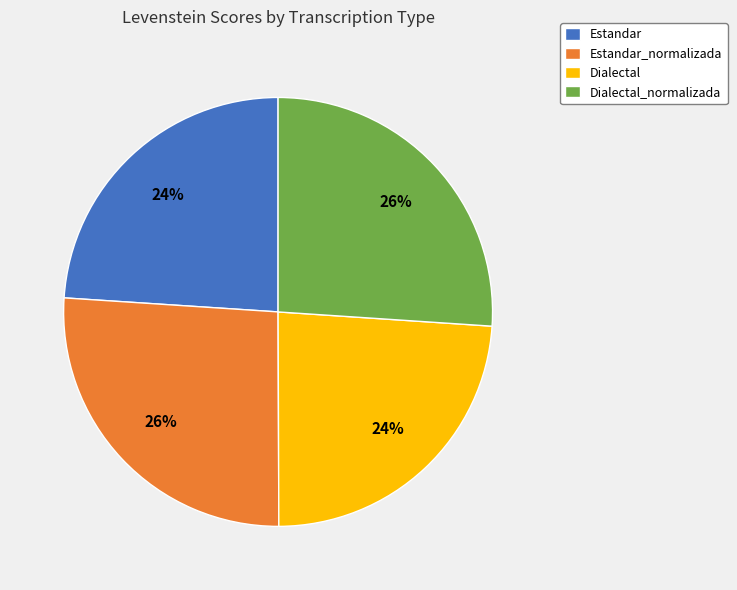

To the nearest percent, what is the difference between the largest and smallest slice percentages?

2%